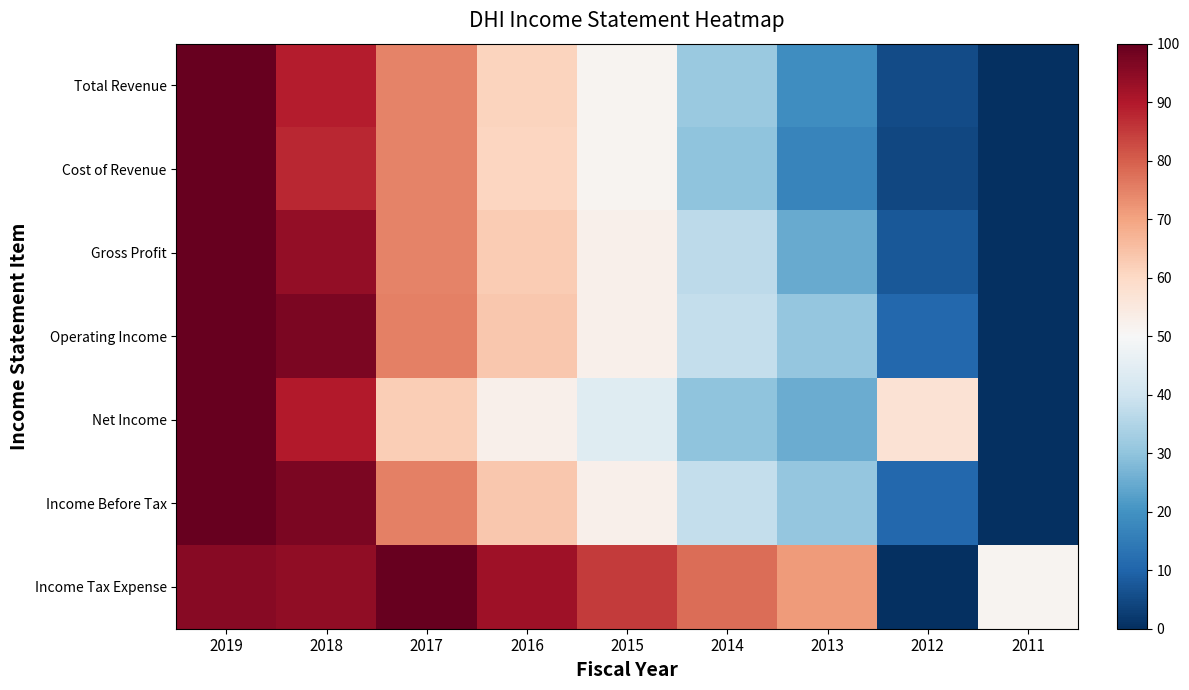

Which series has the widest spread of values?

Total Revenue